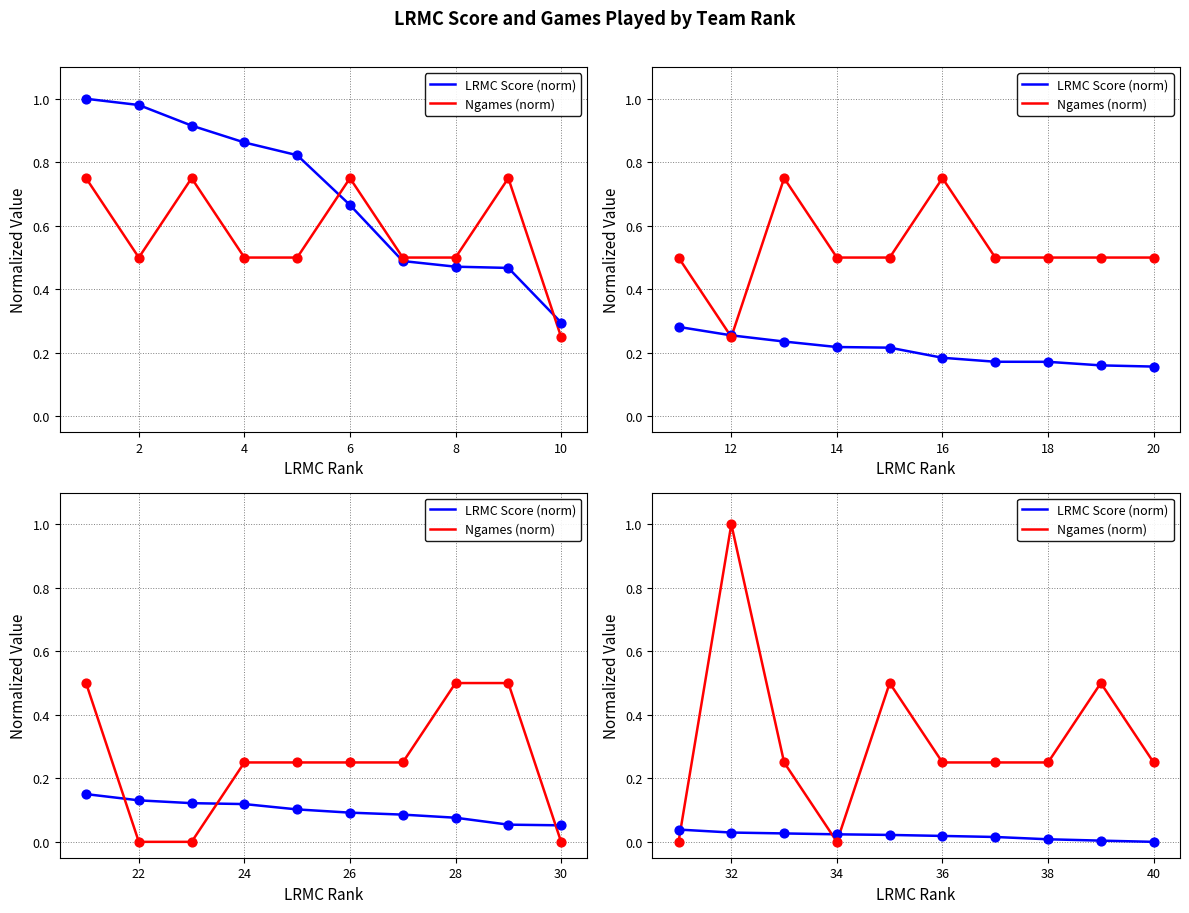

Is the value of LRMC Score (norm) at 8 greater than the value of Ngames (norm) at 9?

No